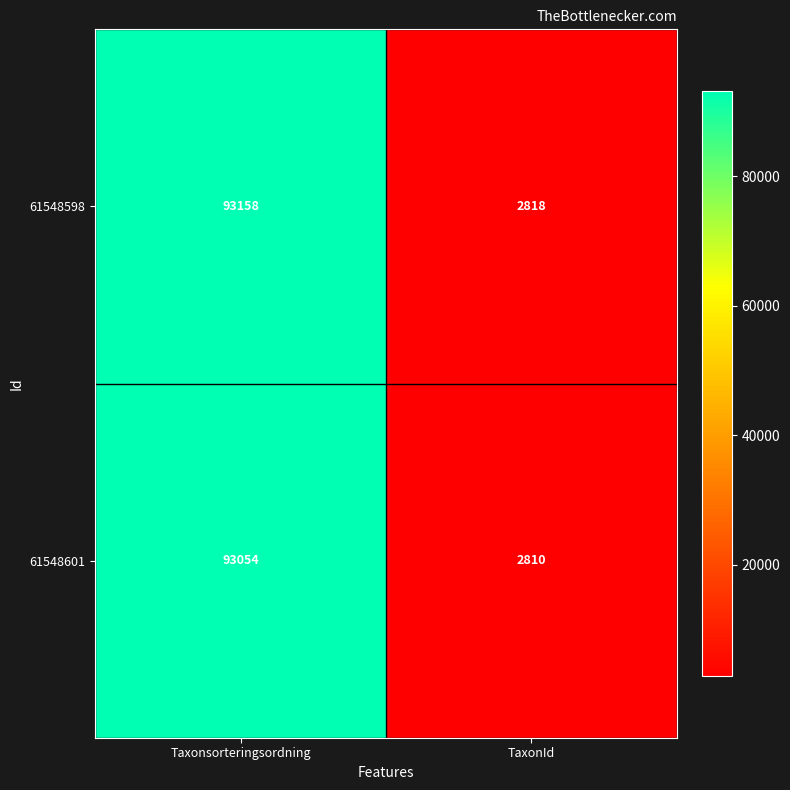

What value does the 61548598 series have at Taxonsorteringsordning?

93158